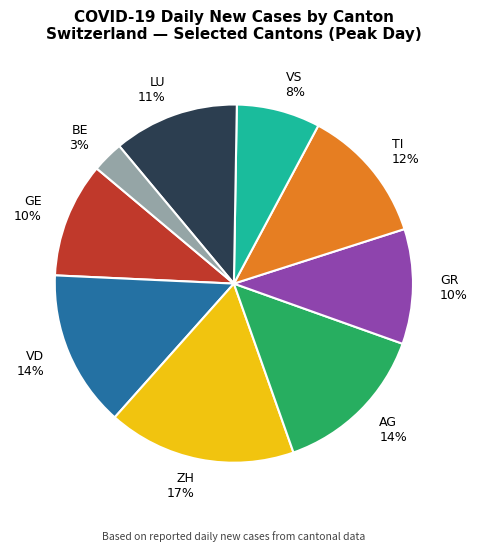

True or false: LU accounts for 2% of the total.

False